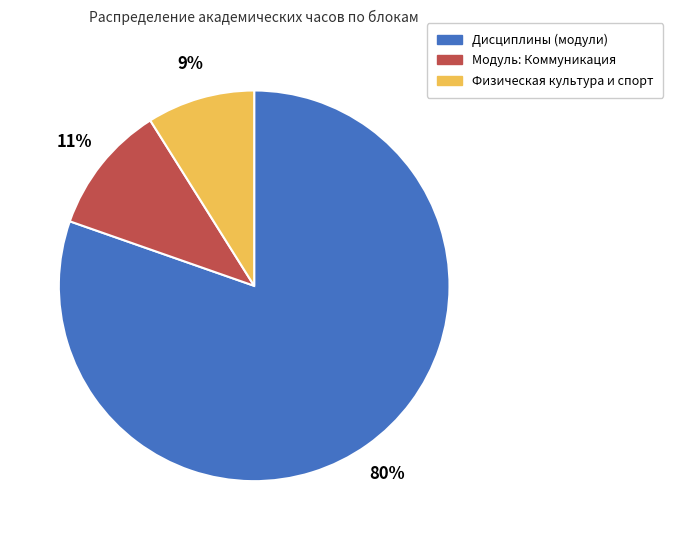

Rank the categories by value from highest to lowest.

Дисциплины (модули), Модуль: Коммуникация, Физическая культура и спорт